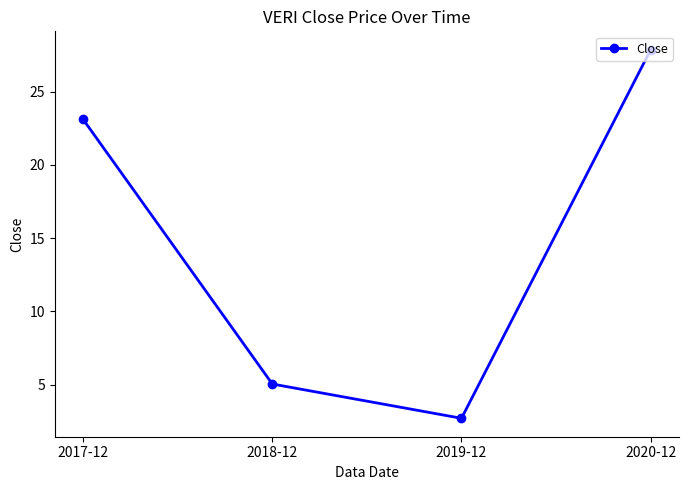

Does the chart display data point markers on the line(s)?

Yes